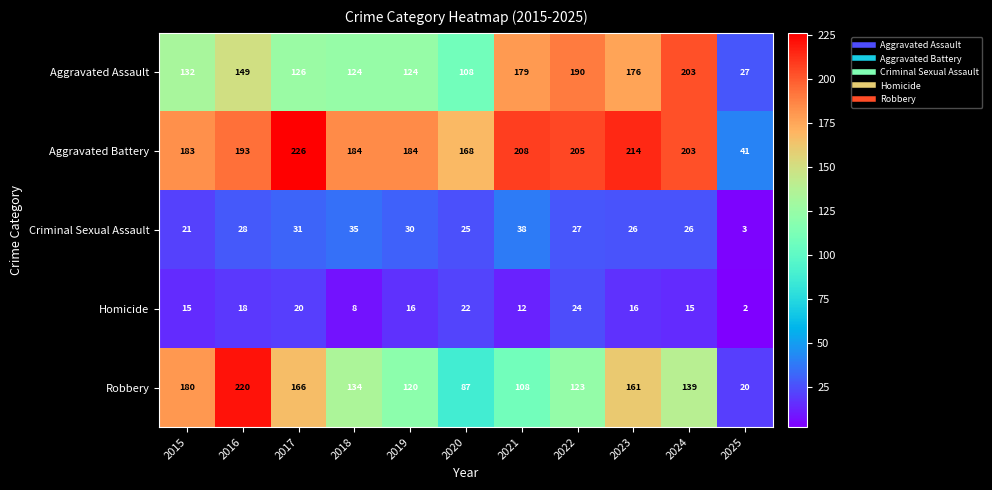

What is the total value across all series at 2021?

545